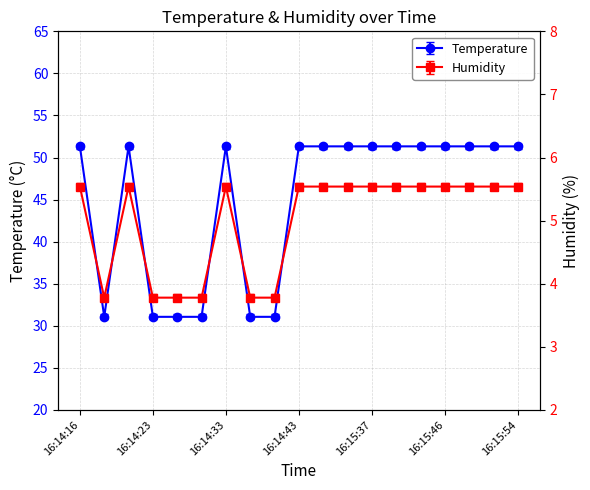

What is the sum of all Temperature values?

853.7